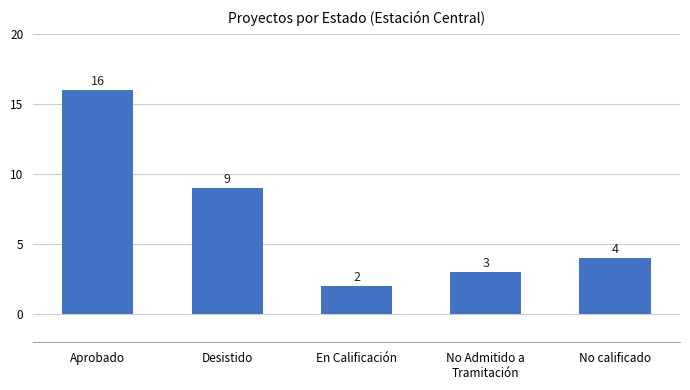

Which label corresponds to the smallest value in the chart?

En Calificación